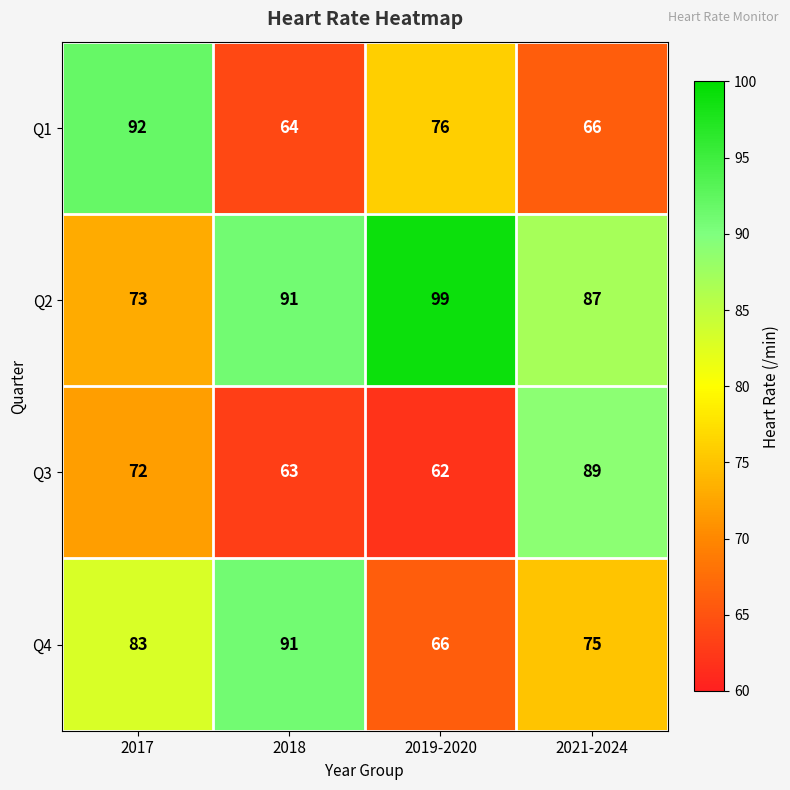

Is it true that Q1 equals 19 at 2021-2024?

False